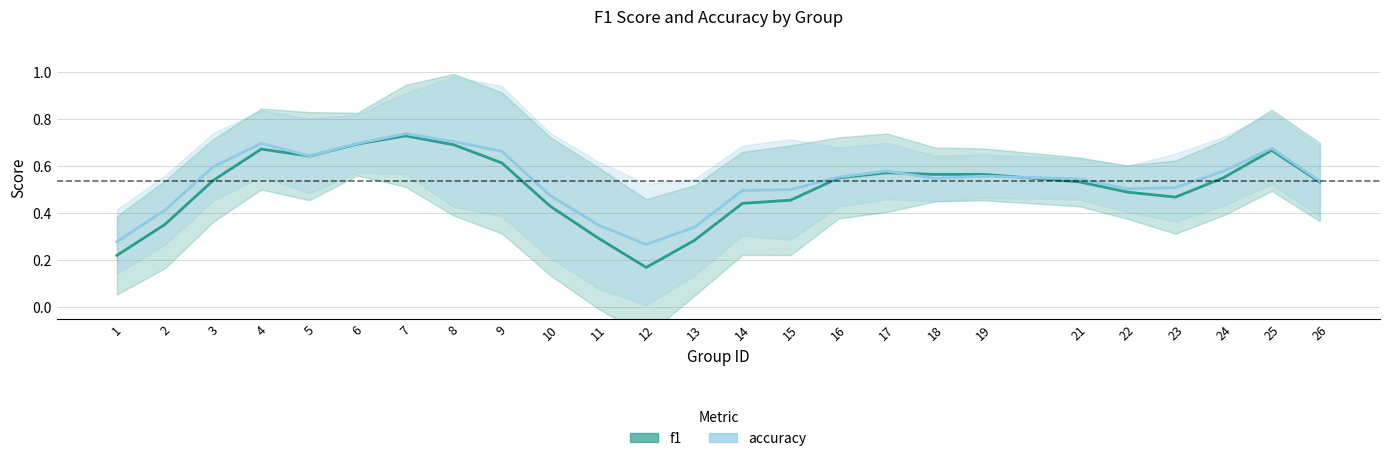

Reading left to right, what are all the values shown in this chart?

f1: 0.2	0.4	0.5	0.7	0.6	0.7	0.7	0.7	0.6	0.4	0.3	0.2	0.3	0.4	0.5	0.5	0.6	0.6	0.6	0.5	0.5	0.5	0.6	0.7	0.5
accuracy: 0.3	0.4	0.6	0.7	0.6	0.7	0.7	0.7	0.7	0.5	0.3	0.3	0.3	0.5	0.5	0.6	0.6	0.5	0.6	0.5	0.5	0.5	0.6	0.7	0.5